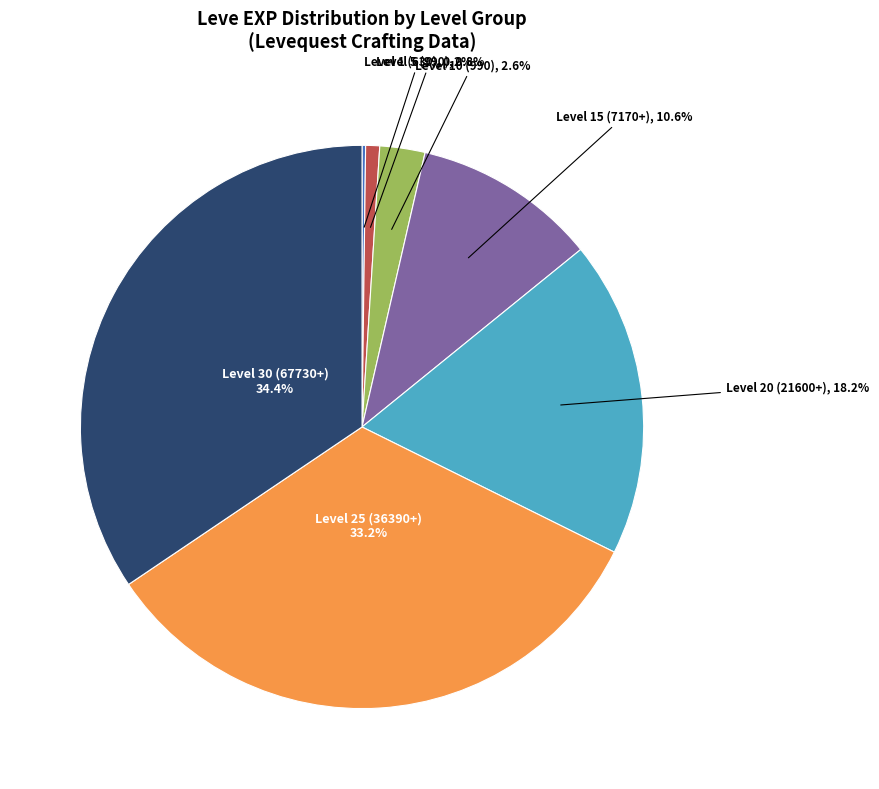

Does any single category account for the majority?

No